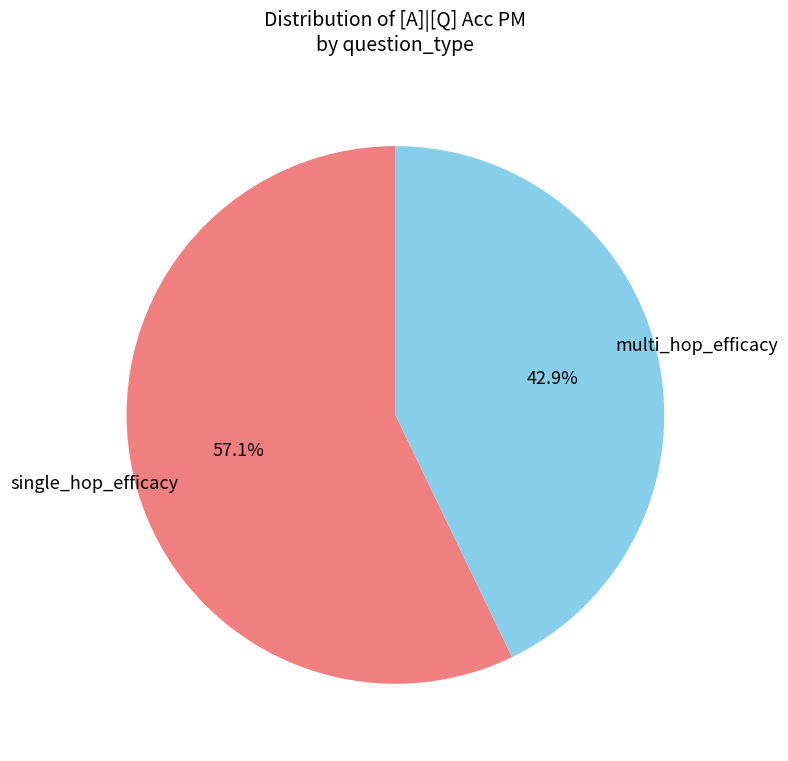

Does any single category account for the majority?

Yes